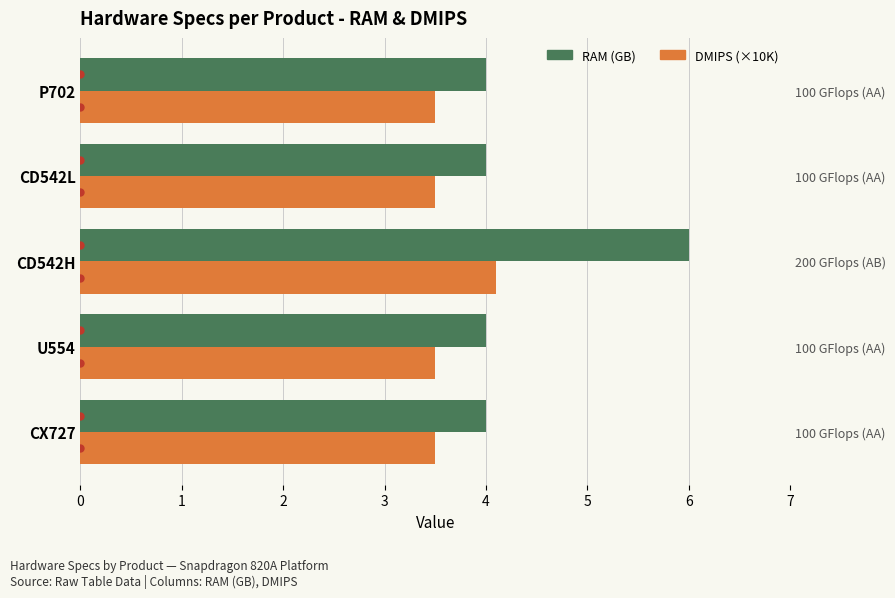

What is the maximum value shown in the chart?

6.0